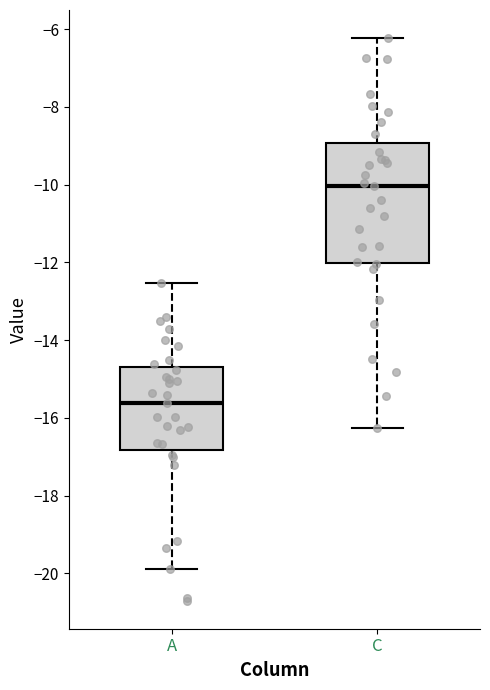

Where is the lower edge of the box for C on the y-axis? The values are not printed on the chart, so give them approximately, as read against the axis.

-12.0